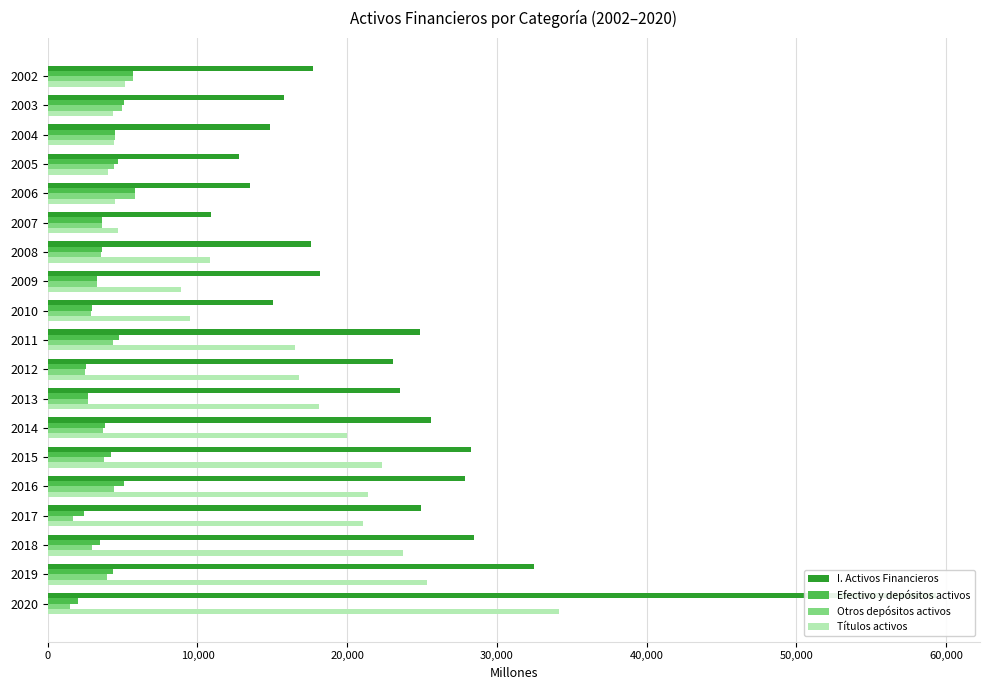

True or false: I. Activos Financieros has a value of 9522 at 2002.

False